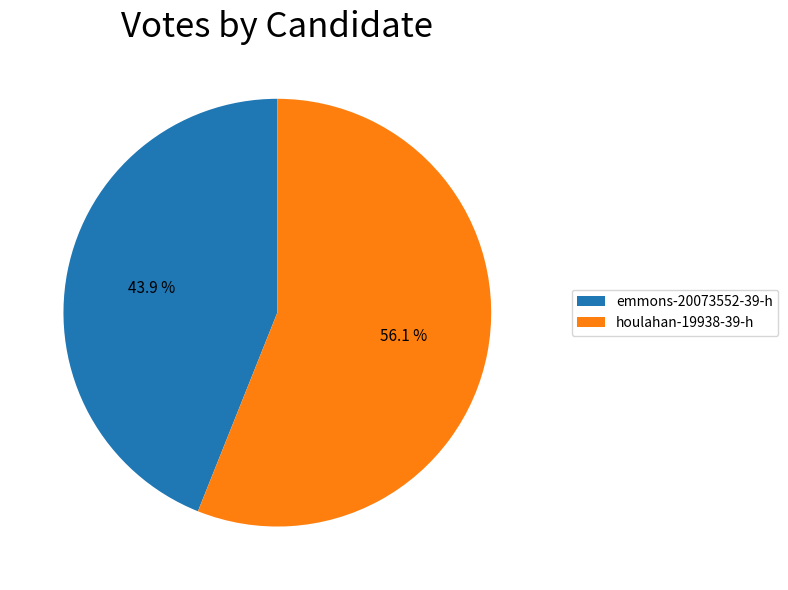

What percentage is NOT represented by houlahan-19938-39-h?

43.9%